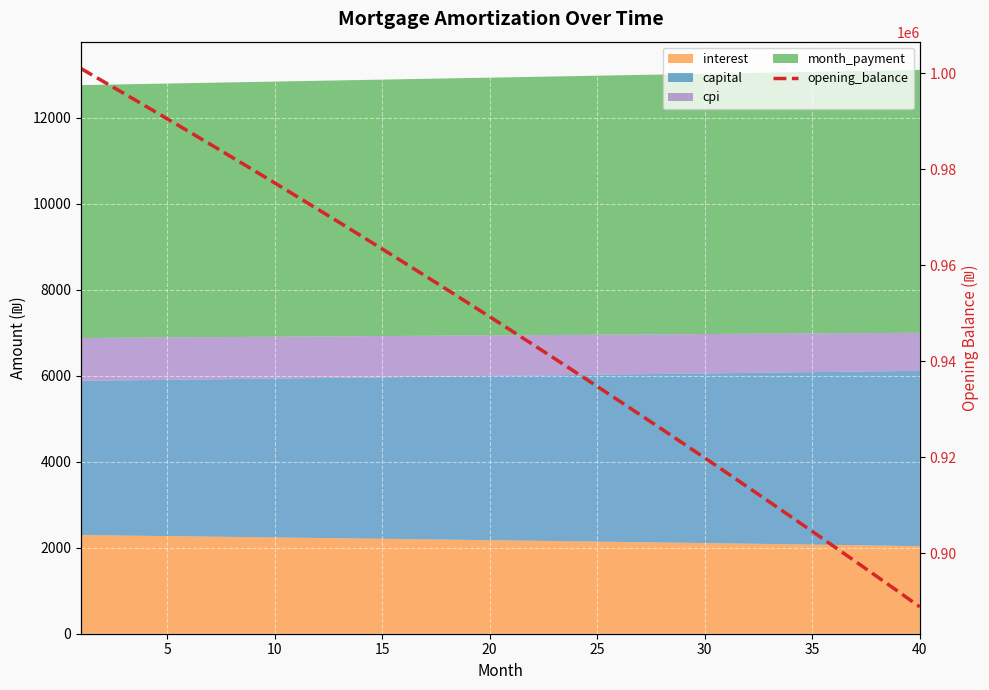

Does the chart display data point markers on the line(s)?

No